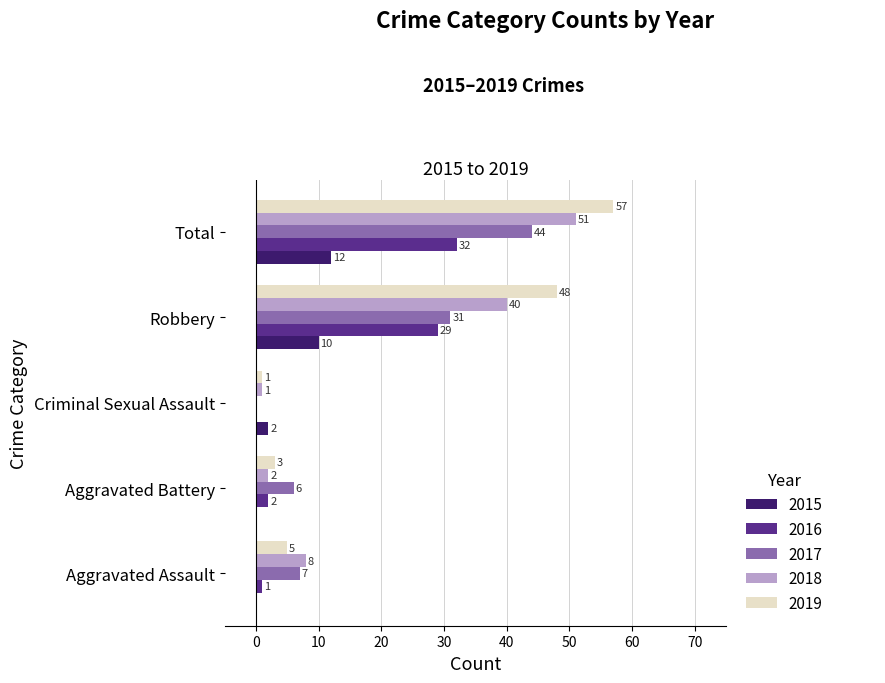

What is the sum of the 2018 values at Robbery and Aggravated Battery?

42